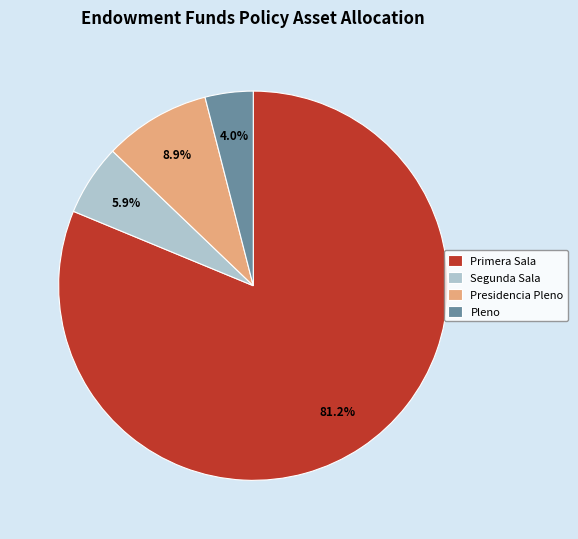

How many segments does this pie chart have?

4